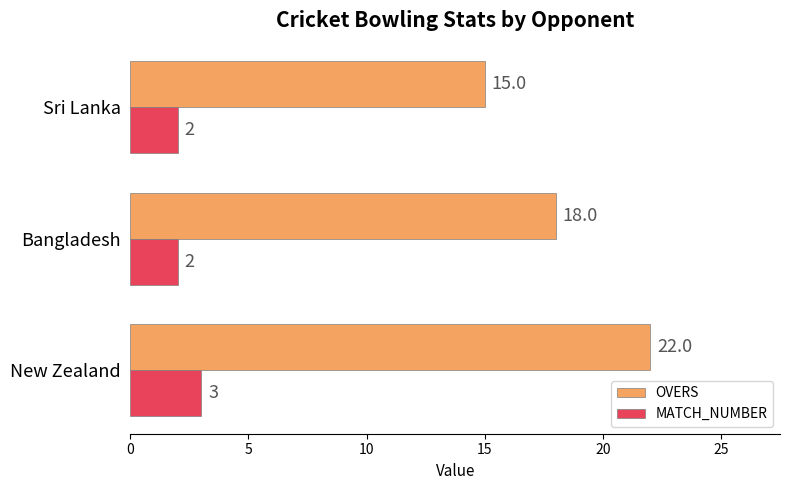

How many OVERS values are between 15 and 22?

3